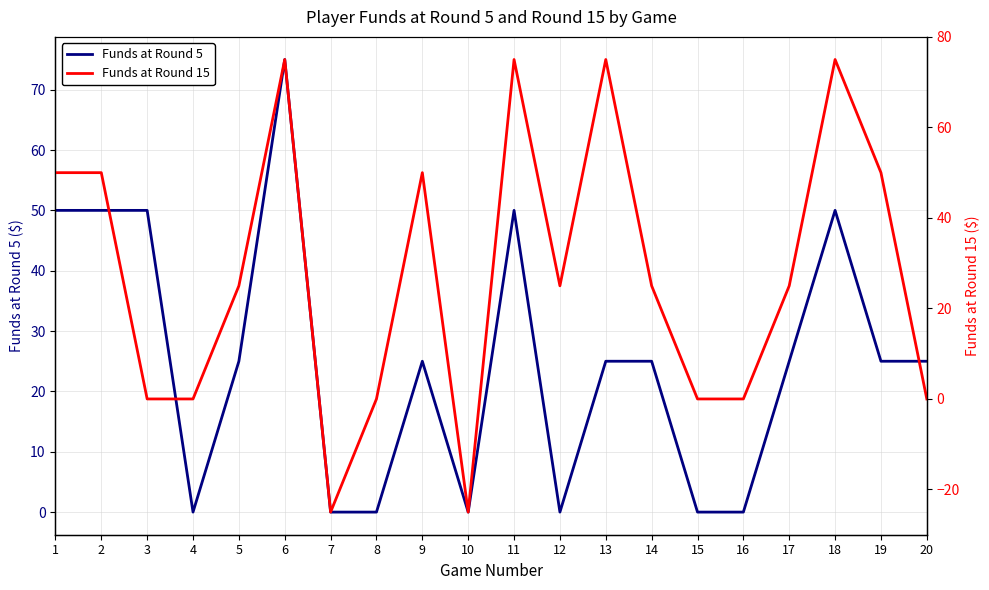

Reading left to right, what are all the values shown in this chart?

Funds at Round 5: 50	50	50	0	25	75	0	0	25	0	50	0	25	25	0	0	25	50	25	25
Funds at Round 15: 50	50	0	0	25	75	-25	0	50	-25	75	25	75	25	0	0	25	75	50	0